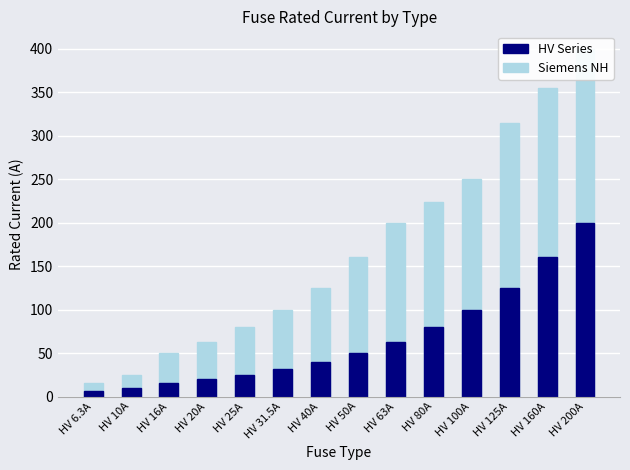

Reading left to right, what are all the values shown in this chart?

Siemens NH: 16.0	25.0	50.0	63.0	80.0	100.0	125.0	160.0	200.0	224.0	250.0	315.0	355.0	400.0
HV Series: 6.3	10.0	16.0	20.0	25.0	31.5	40.0	50.0	63.0	80.0	100.0	125.0	160.0	200.0